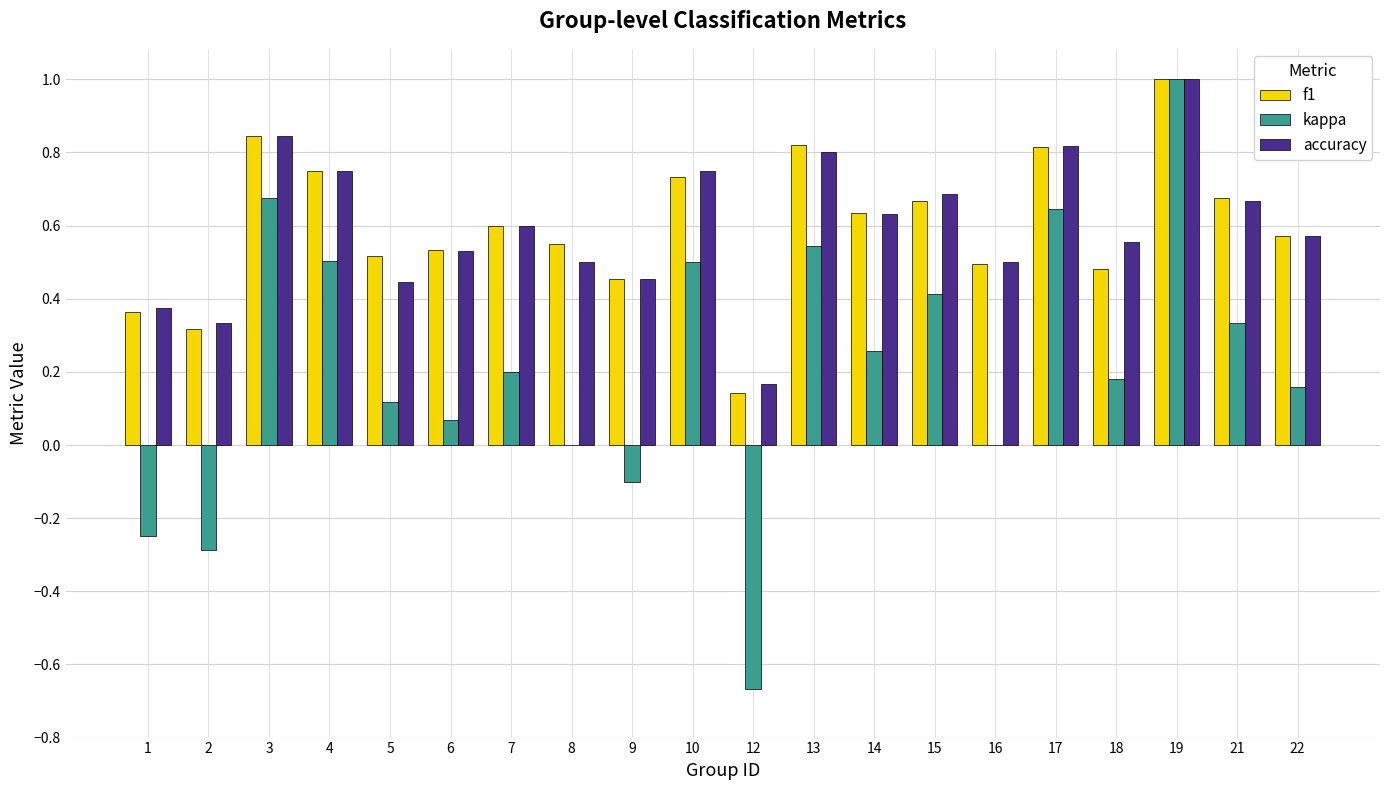

What is the maximum value shown in the chart?

1.0